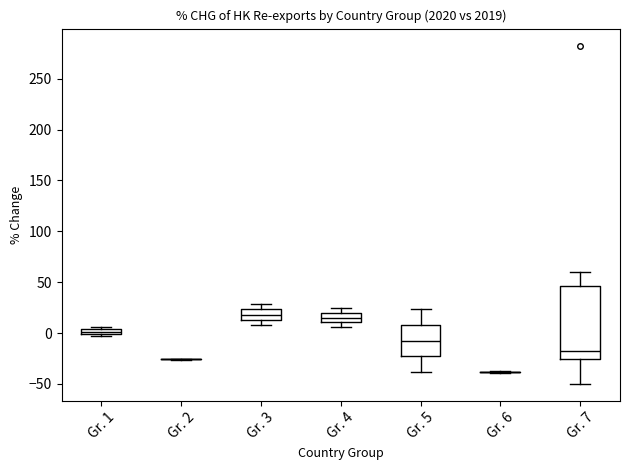

Comparing the boxes themselves (not the whiskers), which one is the tallest?

Gr. 7